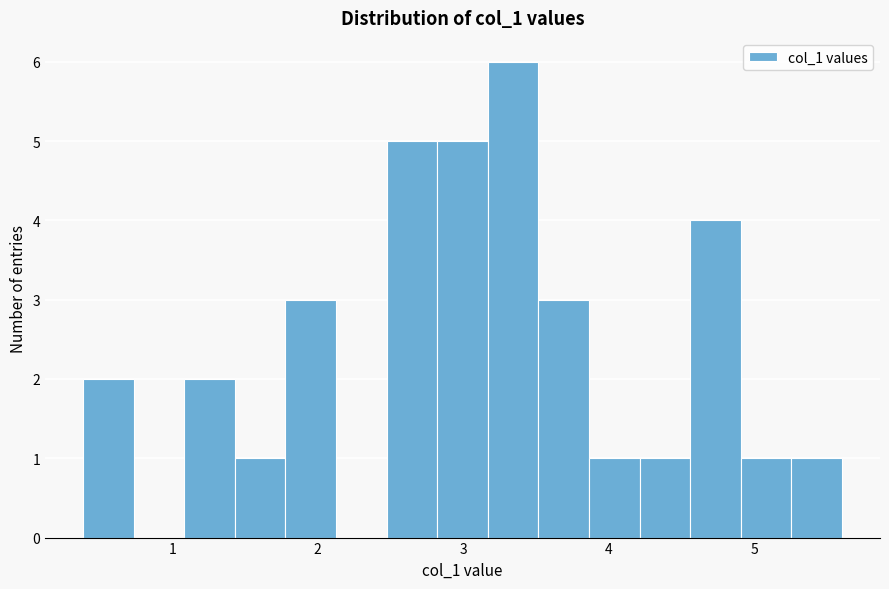

Around what value on the x-axis is the tallest bar? Give the approximate position of its centre, as read against the axis.

3.3